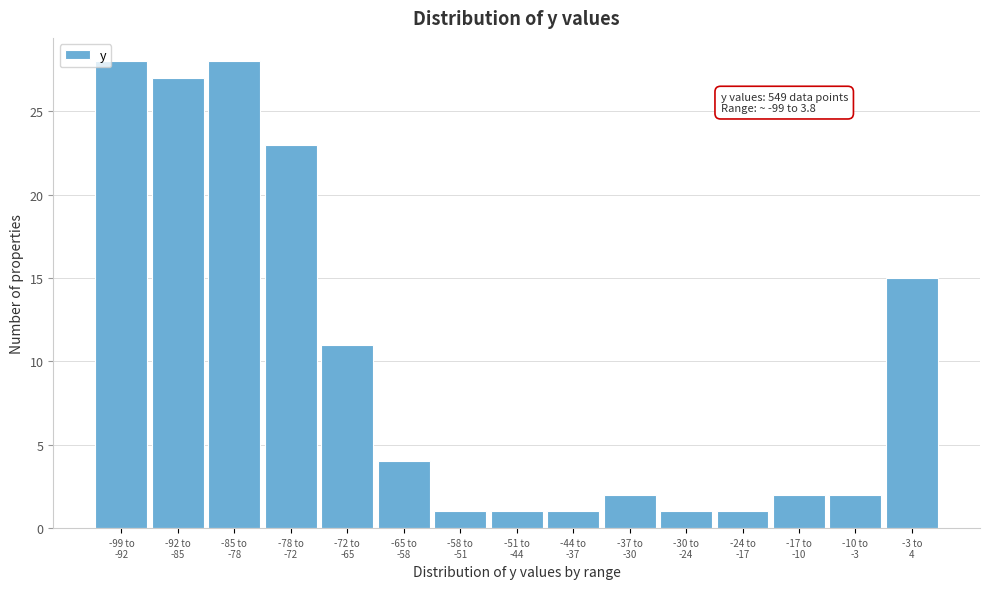

Reading left to right, what are all the values shown in this chart?

28	27	28	23	11	4	1	1	1	2	1	1	2	2	15